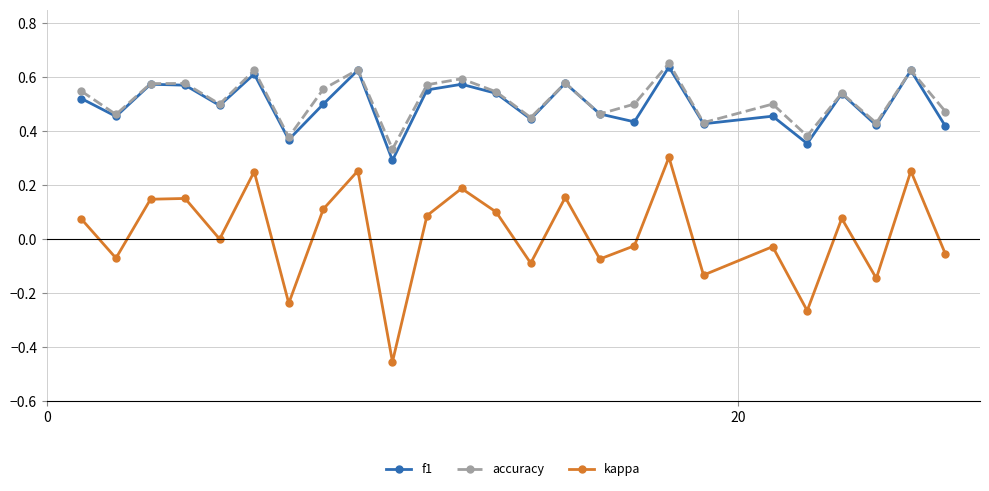

True or false: f1 and kappa intersect in this chart.

False